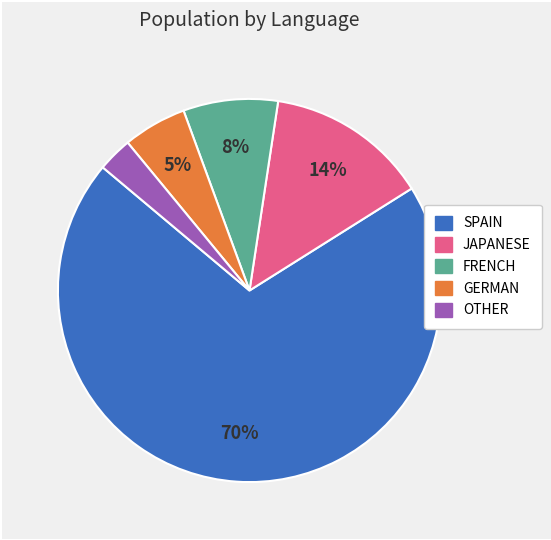

How many slices are in this pie chart?

5